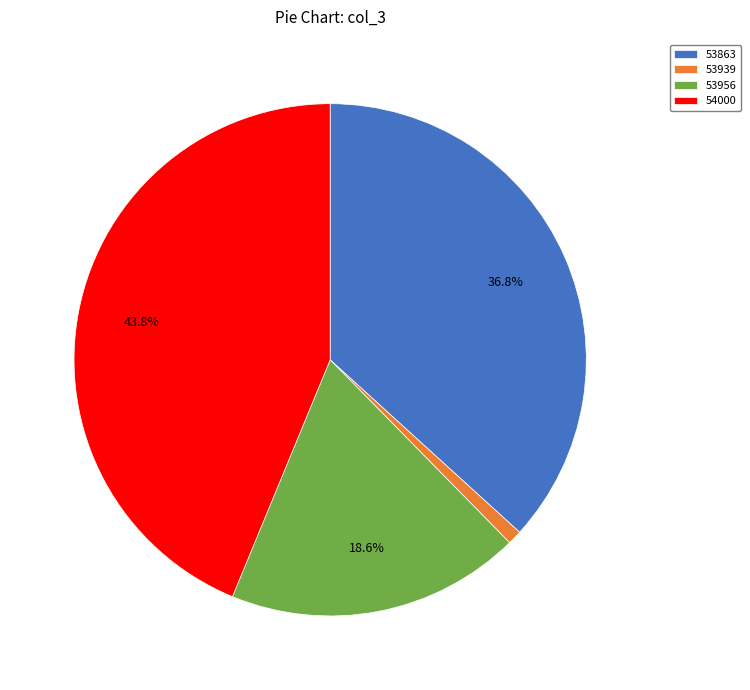

What is the largest slice in the pie chart?

54000